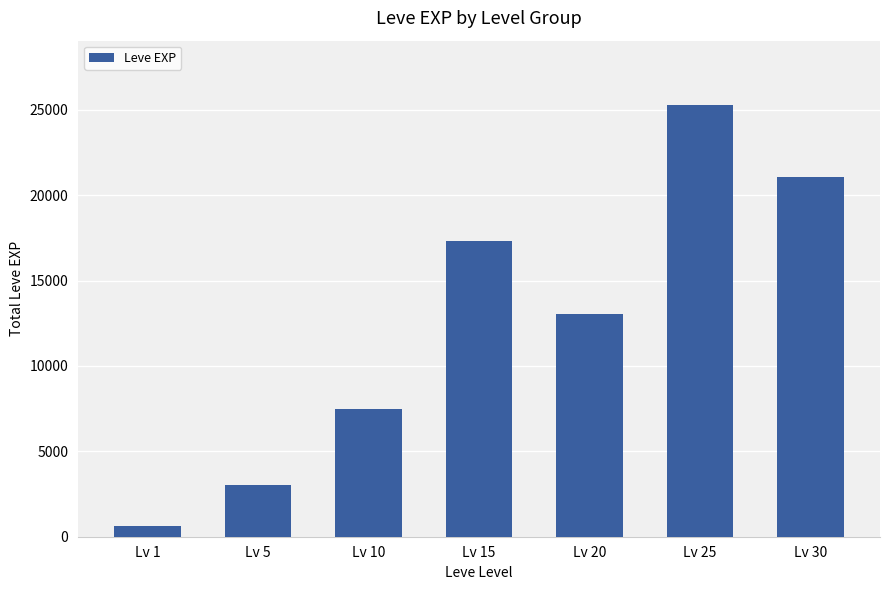

The chart shows a value of 3159 at Lv 10. True or false?

False